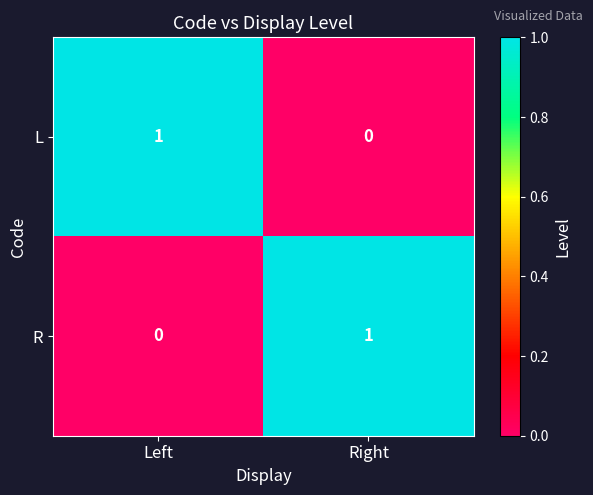

How many categories are shown in the chart?

2